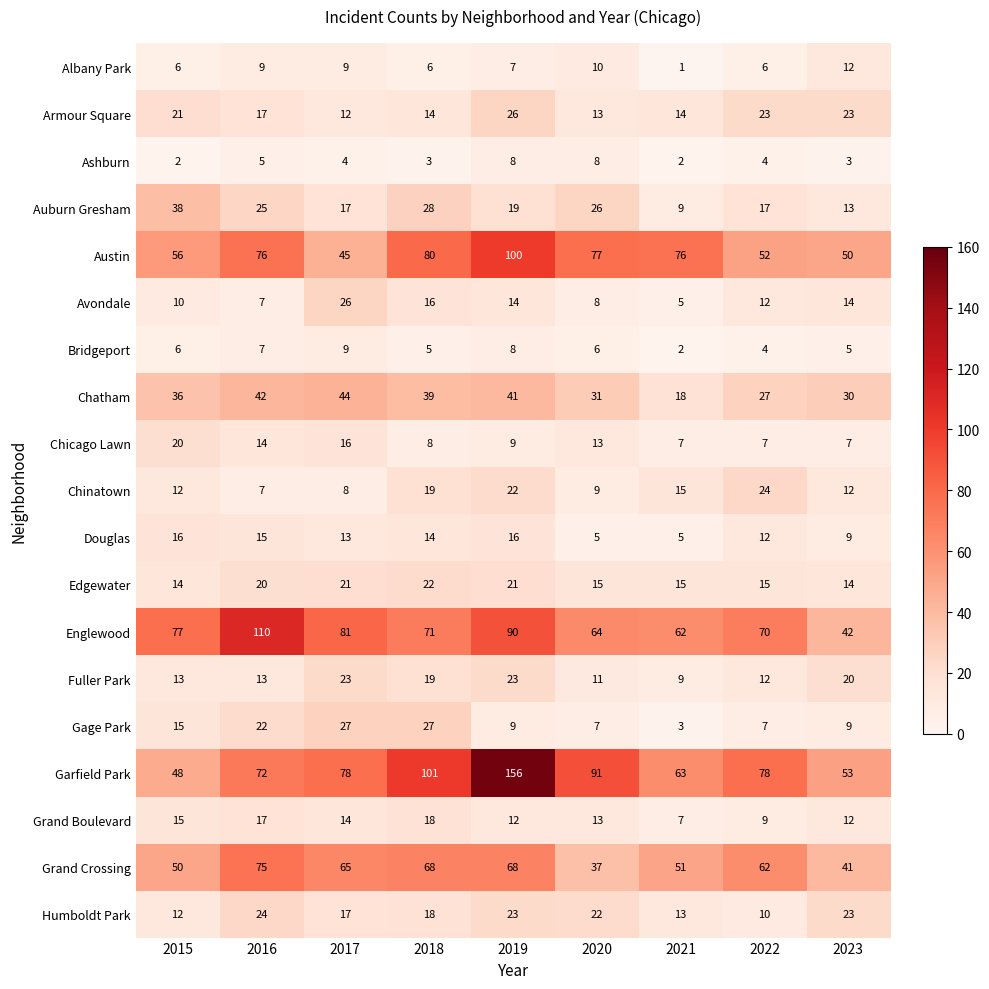

What is the difference between the Avondale values at 2020 and 2017?

18